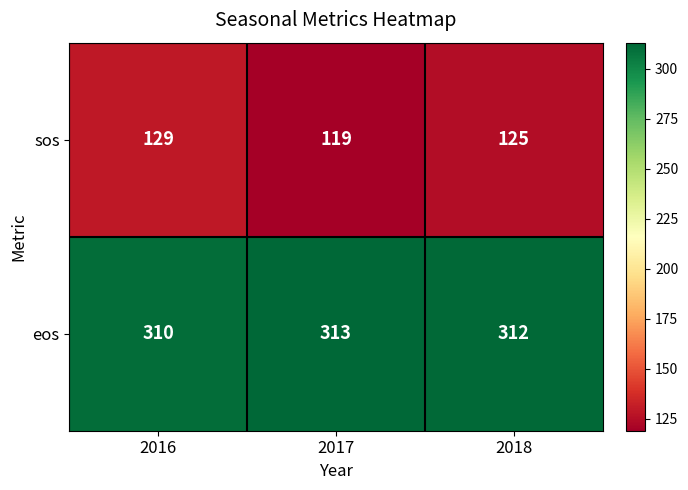

Which label corresponds to the largest value in the chart?

2017